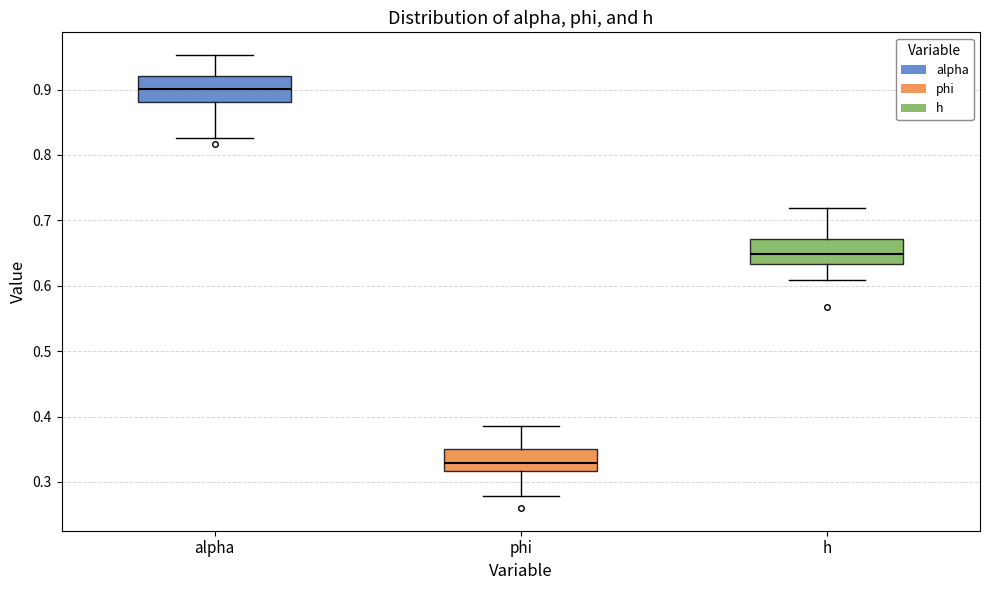

Where is the lower edge of the box for h on the y-axis? The values are not printed on the chart, so give them approximately, as read against the axis.

0.63